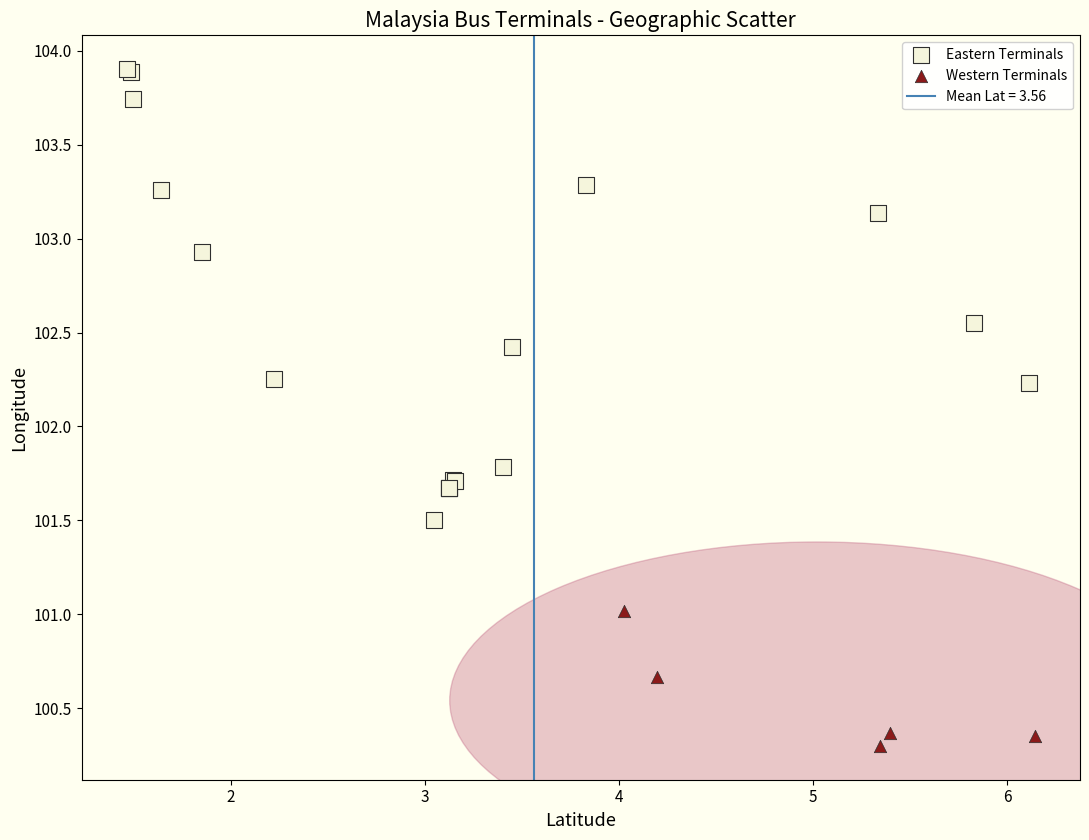

Which series reaches the minimum Y coordinate?

Western Terminals